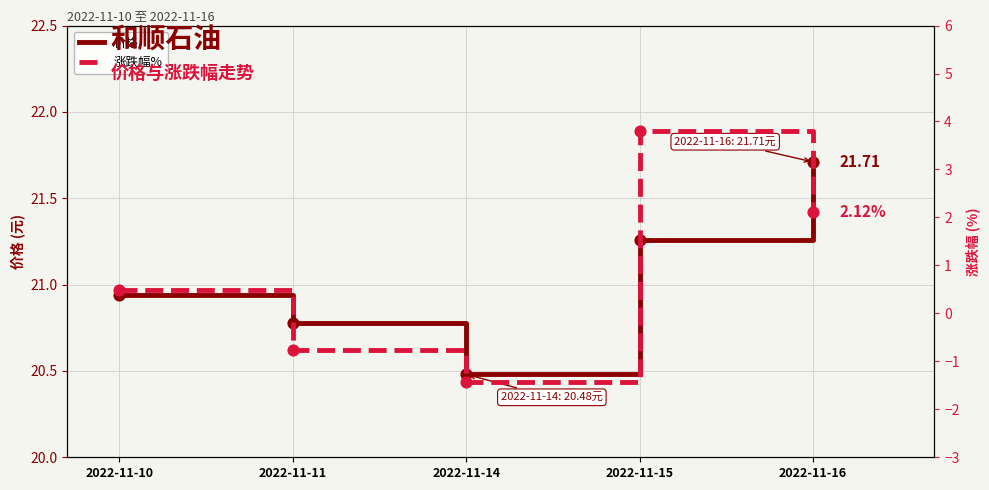

Which series has the largest total across all categories?

价格